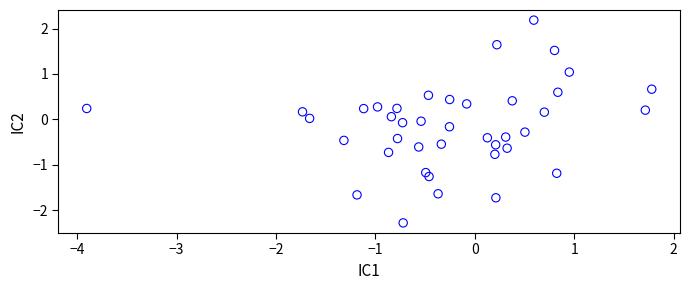

What is the range of X values (max minus min)?

5.7